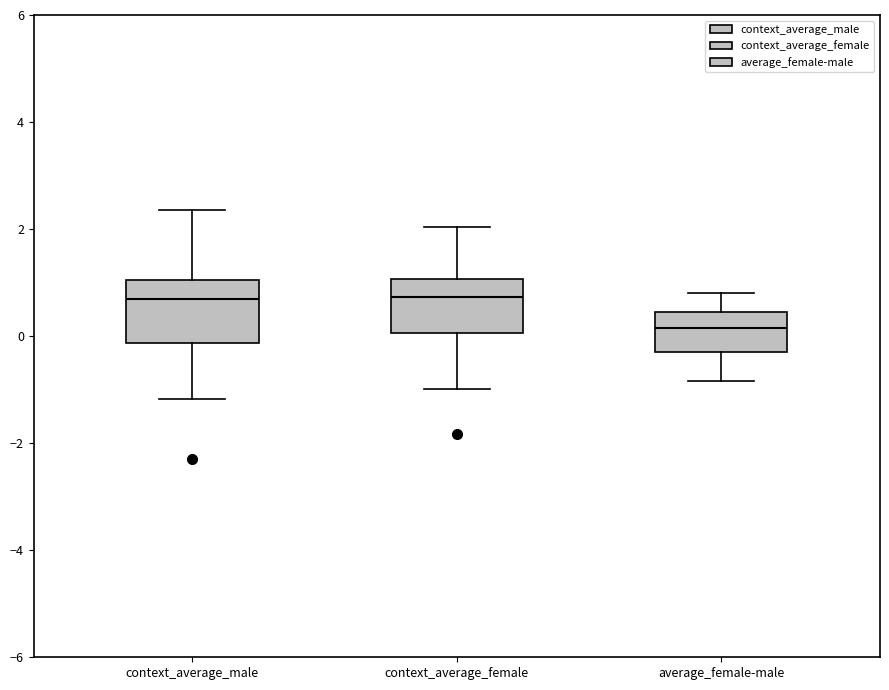

Where is the upper edge of the box for average_female-male on the y-axis? The values are not printed on the chart, so give them approximately, as read against the axis.

0.4